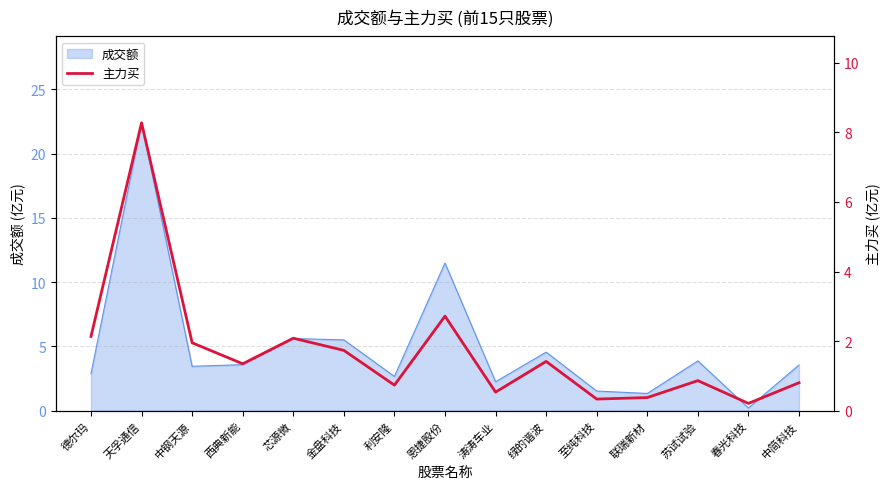

What is the highest value of the 成交额 series?

22.4